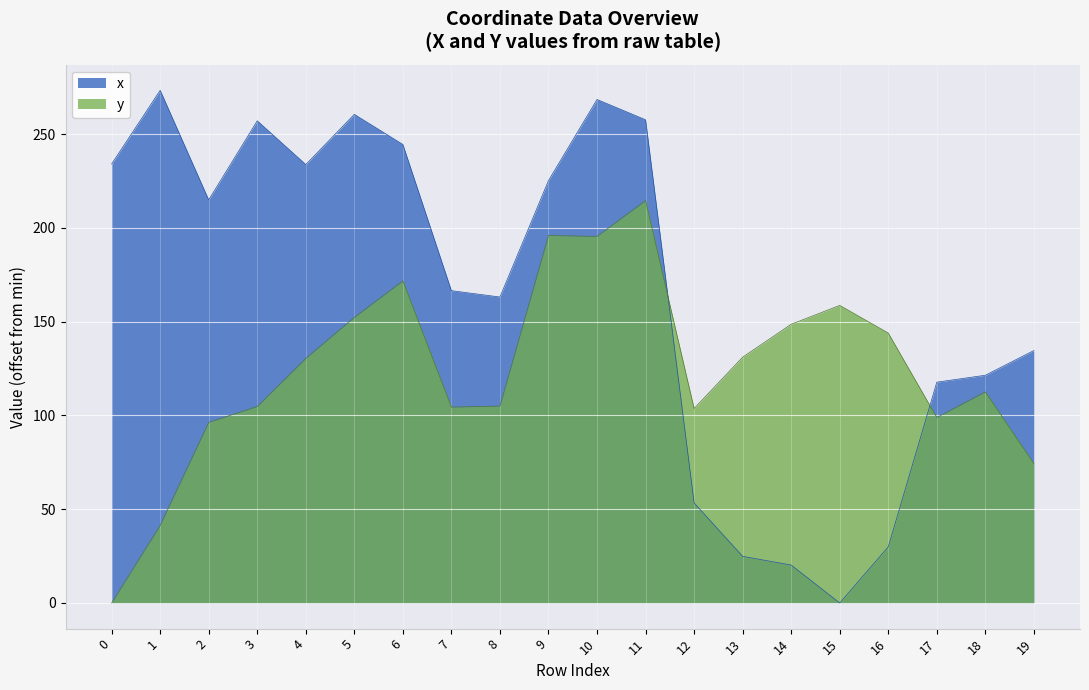

How many lines are shown in the chart?

2